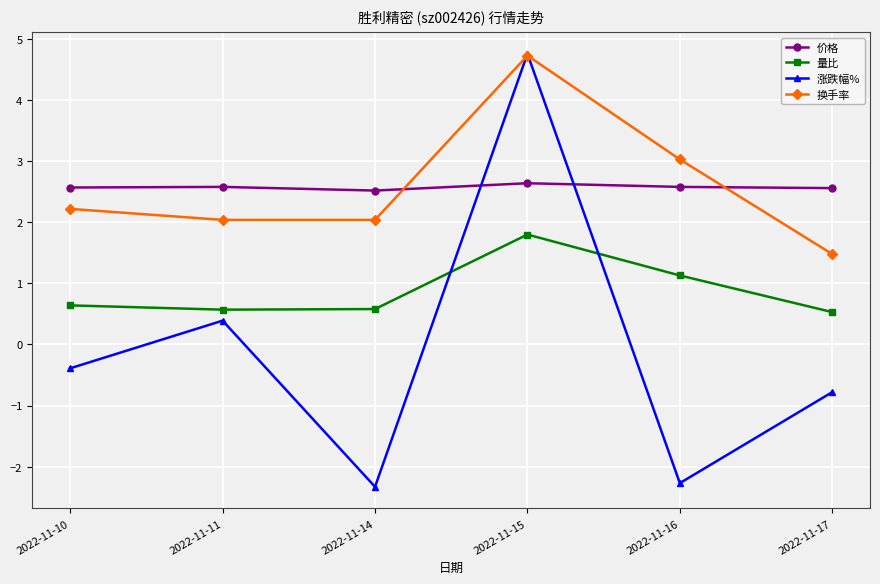

What is the approximate value of 换手率 at 2022-11-15?

4.7